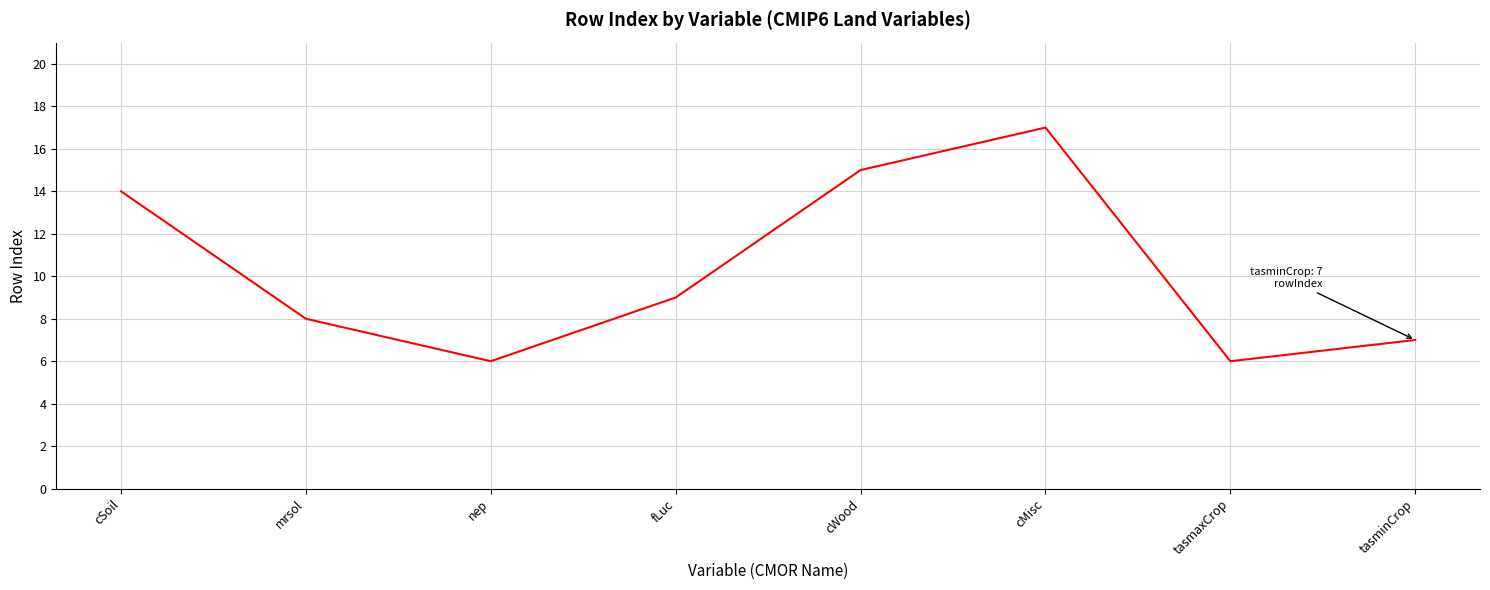

Reading left to right, transcribe all the data shown in this chart.

14	8	6	9	15	17	6	7